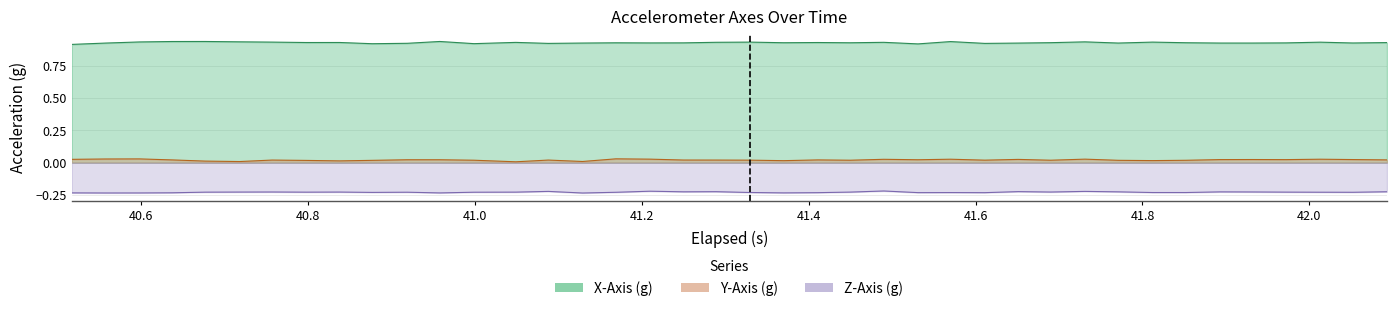

How many categories are shown in the chart?

40